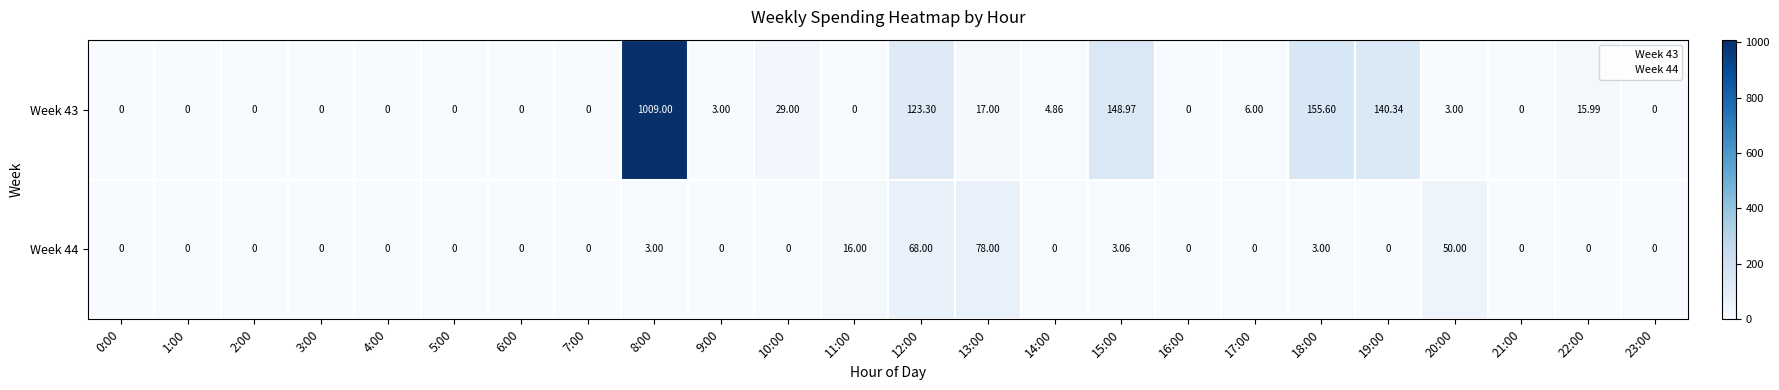

At how many categories does at least one series exceed 49?

7